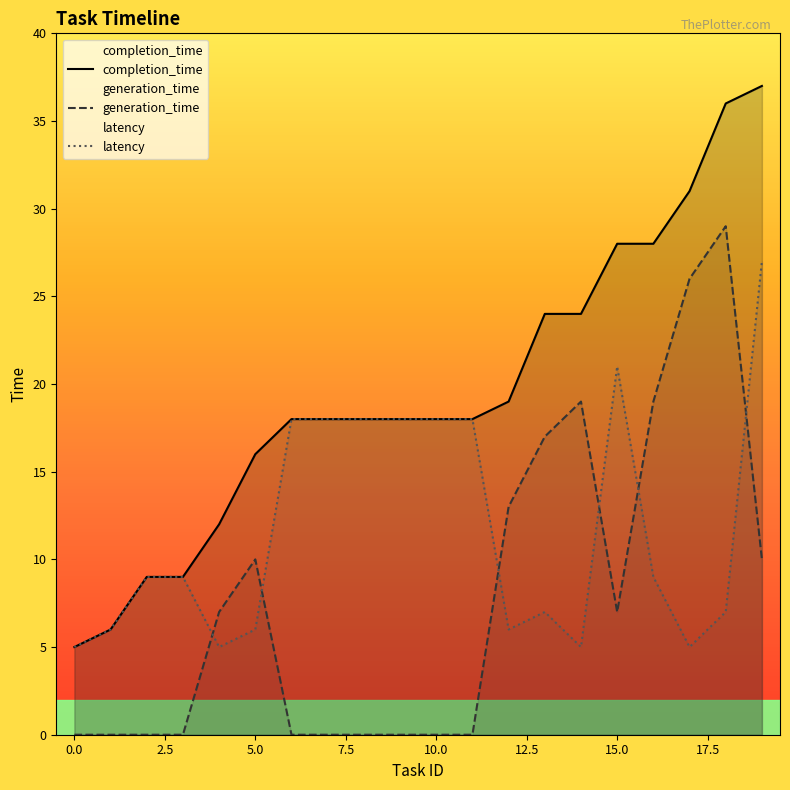

What are all the series names shown in the legend?

completion_time, generation_time, latency